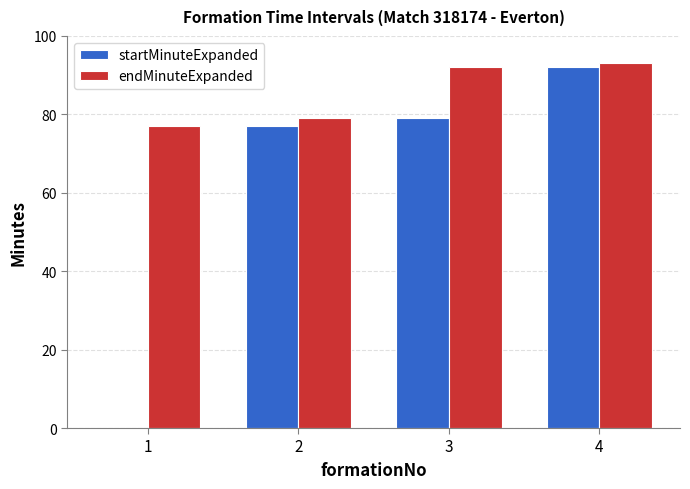

Where is endMinuteExpanded nearest to the value 85?

2